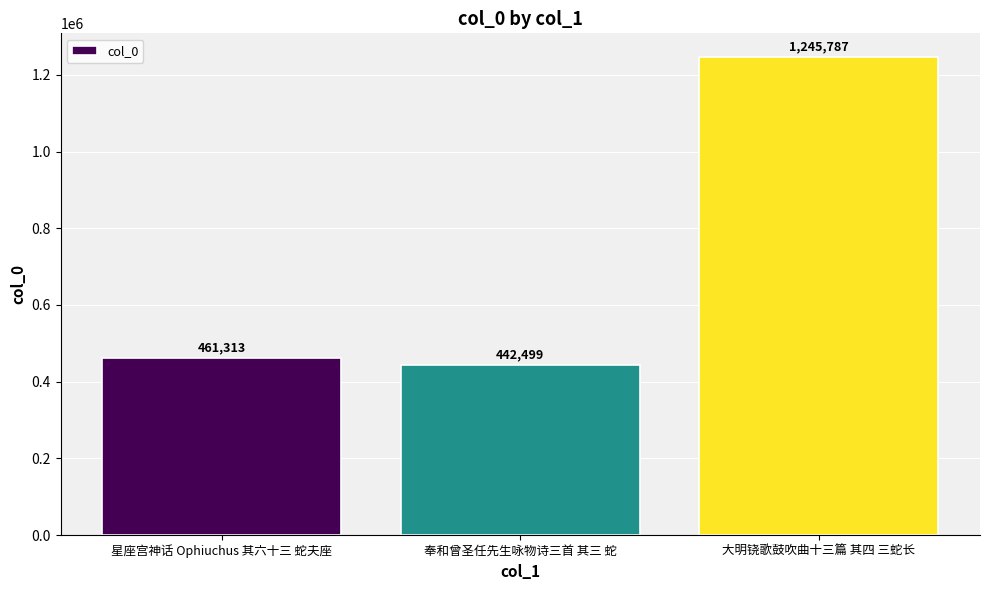

True or false: the data shows 822334 at 星座宫神话 Ophiuchus 其六十三 蛇夫座.

False